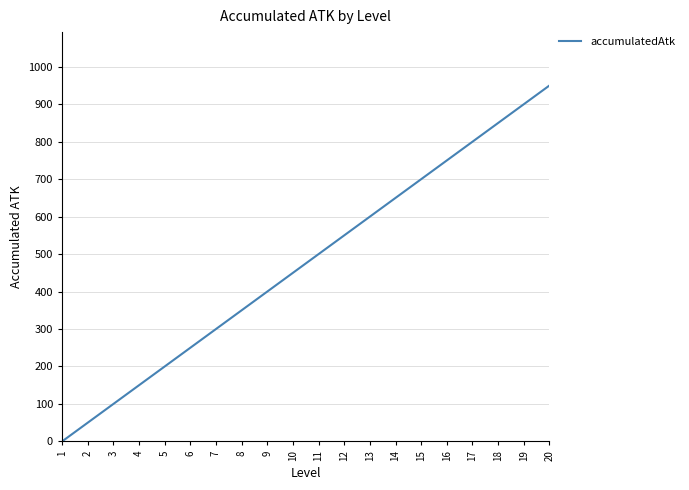

Reading left to right, transcribe all the data shown in this chart.

1=0	2=50	3=100	4=150	5=200	6=250	7=300	8=350	9=400	10=450	11=500	12=550	13=600	14=650	15=700	16=750	17=800	18=850	19=900	20=950